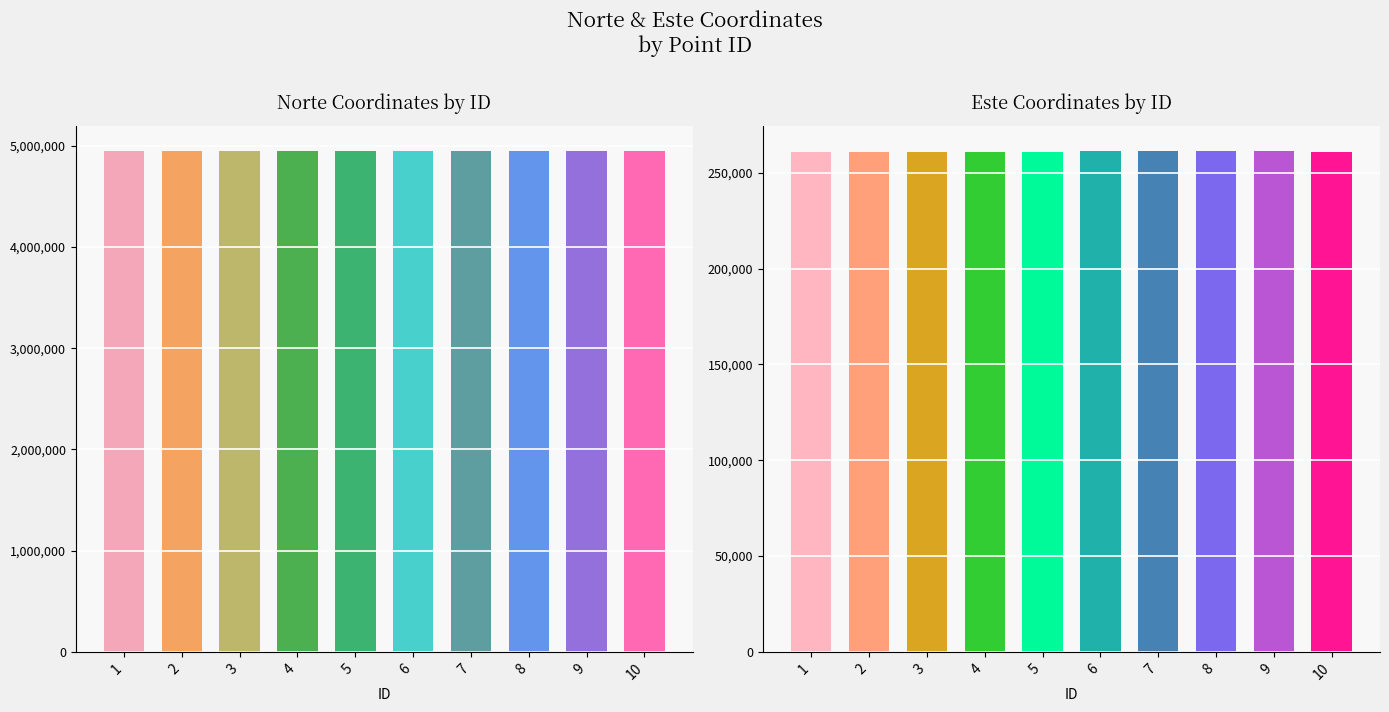

Reading left to right, transcribe all the data shown in this chart.

norte: 1=4947557.2	2=4947455.2	3=4947376.7	4=4947312.7	5=4947284.1	6=4947423.0	7=4947448.1	8=4947556.0	9=4947584.7	10=4947490.1
este: 1=261035.2	2=260978.7	3=261041.5	4=260965.7	5=261093.3	6=261198.0	7=261322.8	8=261340.5	9=261217.7	10=261076.4